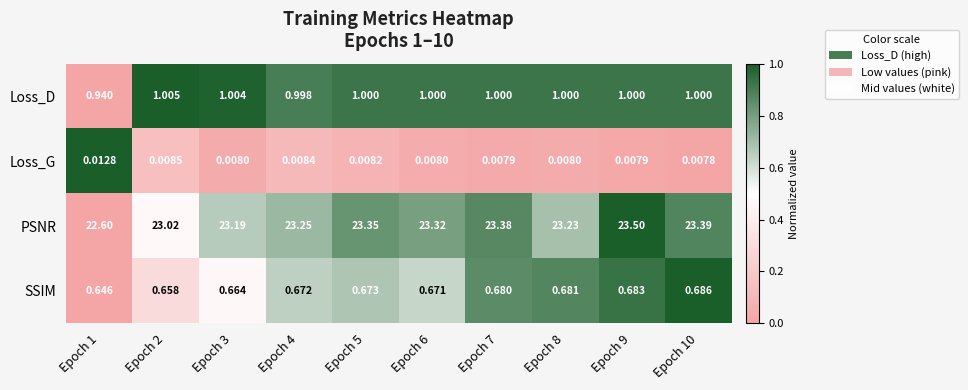

At Epoch 2, list the series in order from smallest to largest.

Loss_G, SSIM, Loss_D, PSNR